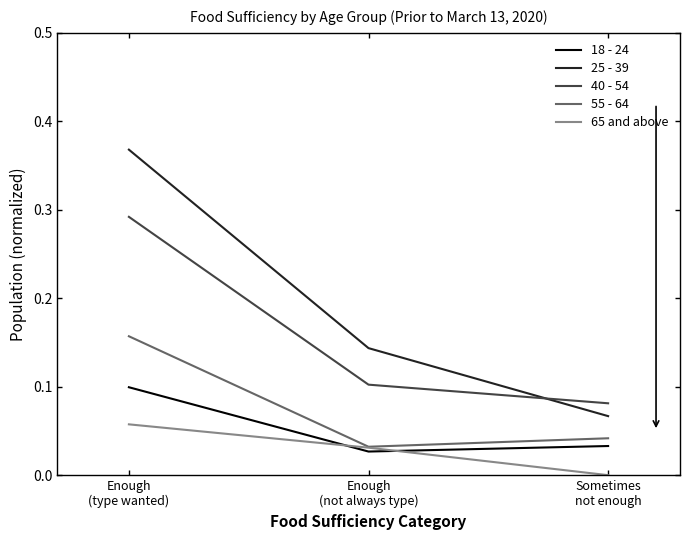

How many 55 - 64 values are between 0 and 1?

3